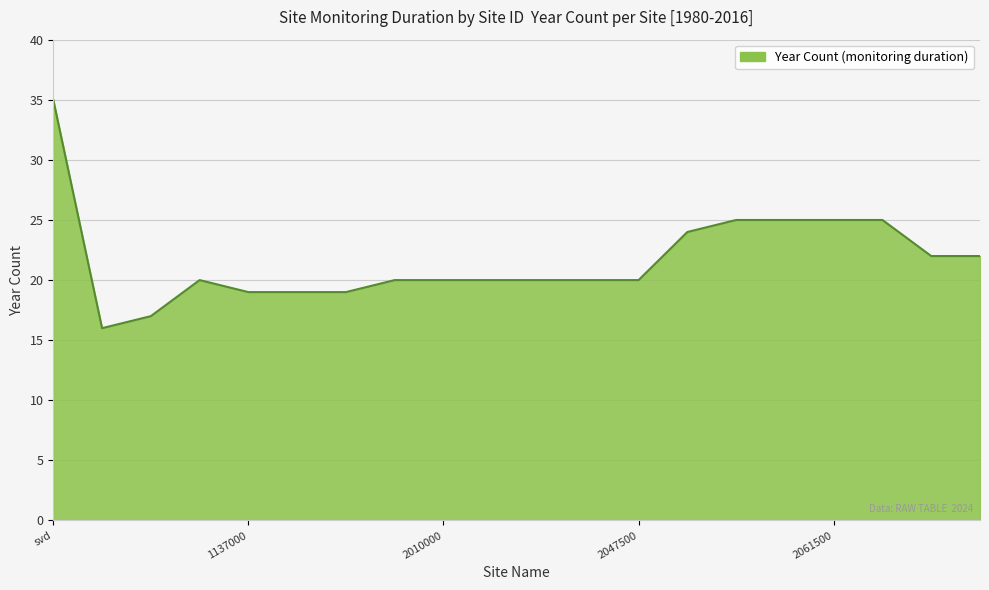

What is the greatest value displayed?

35